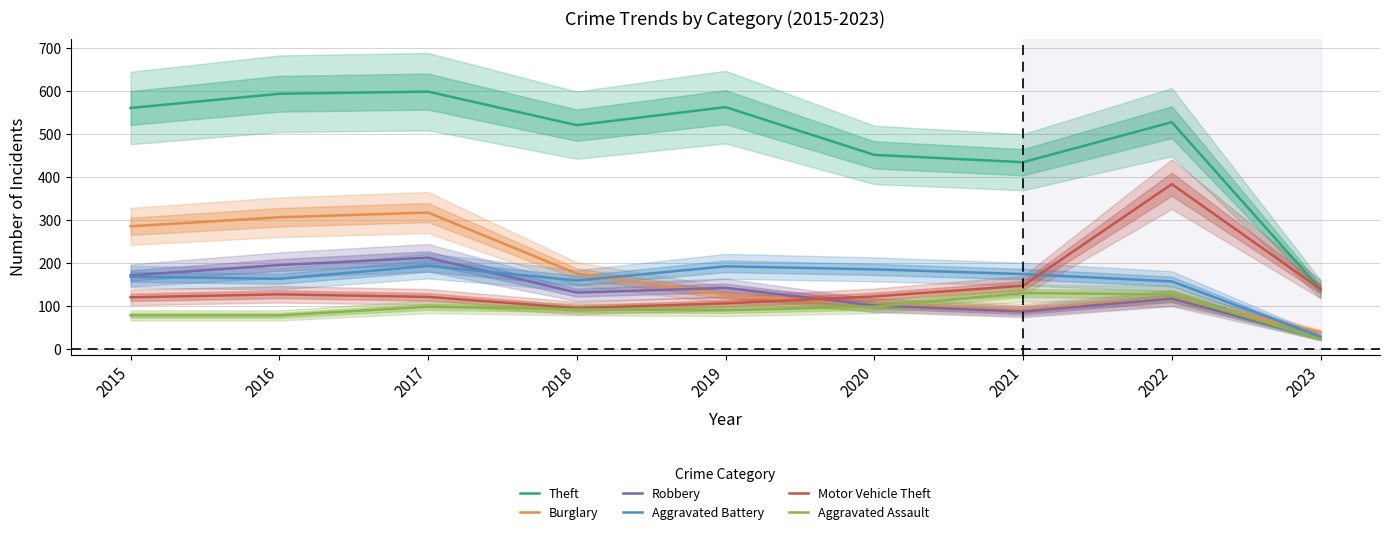

How many interior local peaks does the Robbery series have?

3